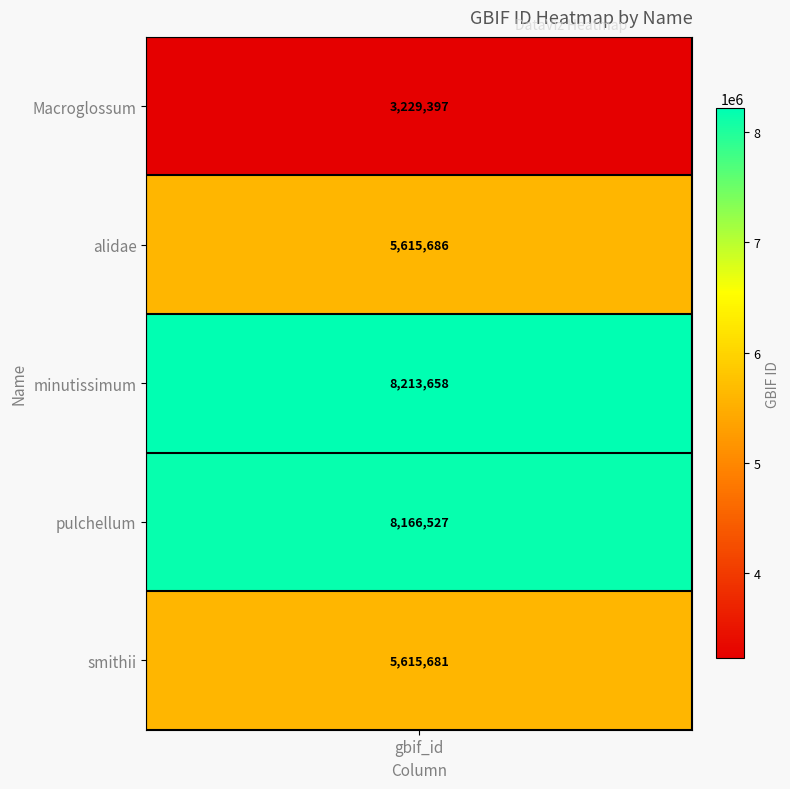

What is the maximum value shown in the chart?

8213658